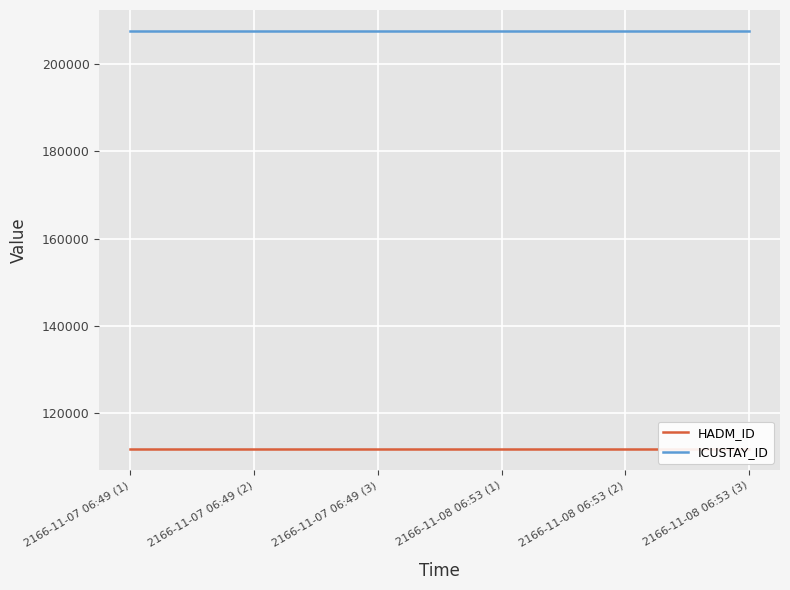

Does the chart display data point markers on the line(s)?

No